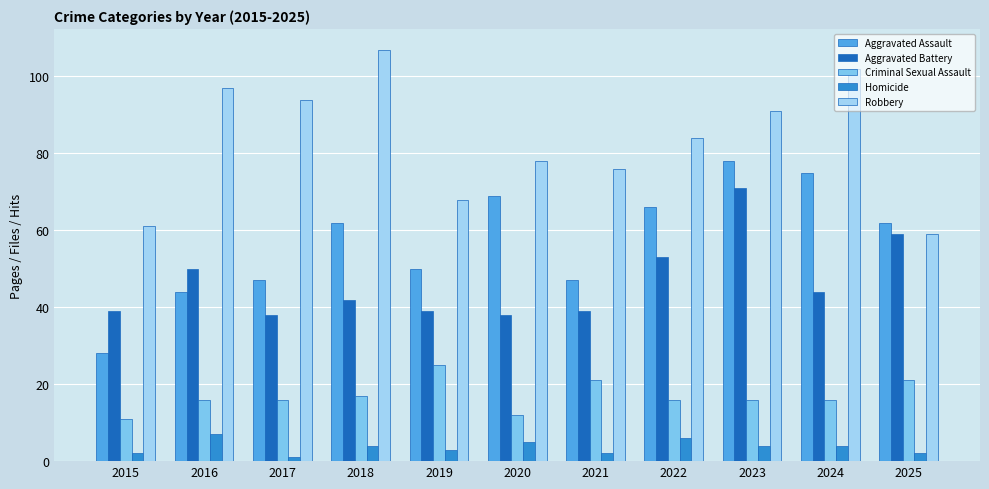

What is the sum of the Aggravated Assault values at 2025 and 2021?

109